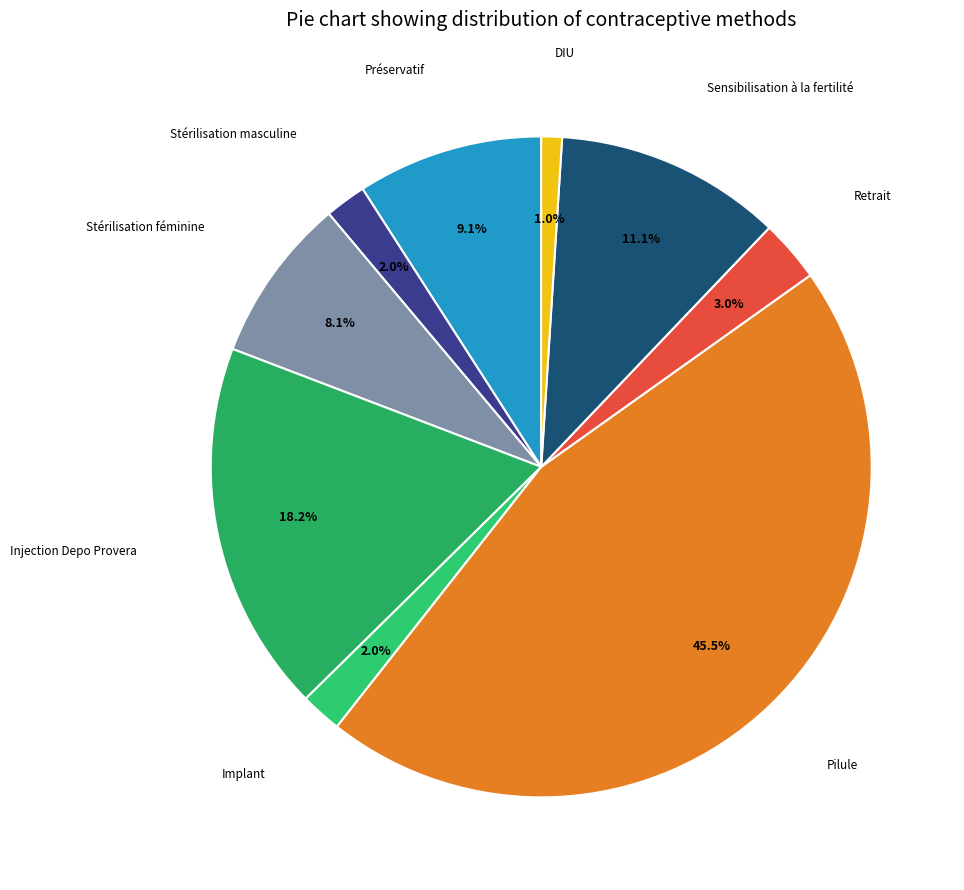

To the nearest percent, what is the difference between the largest and smallest slice percentages?

44%